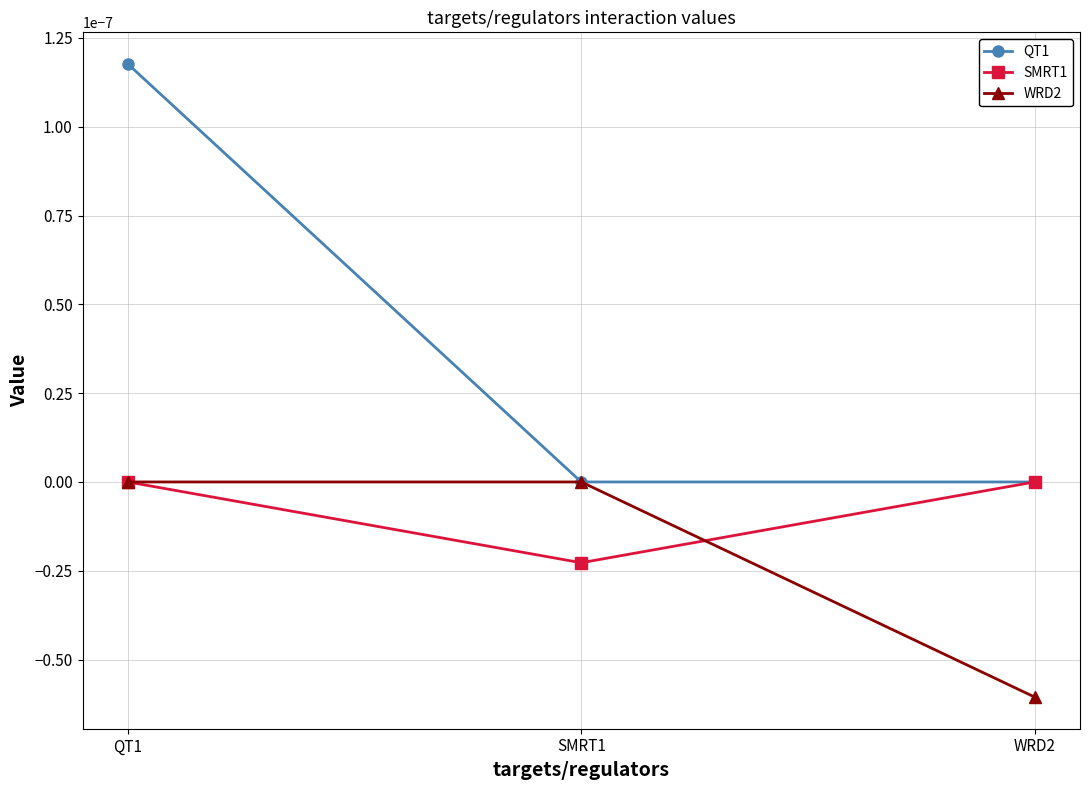

At which category is the sum across all series the highest?

QT1